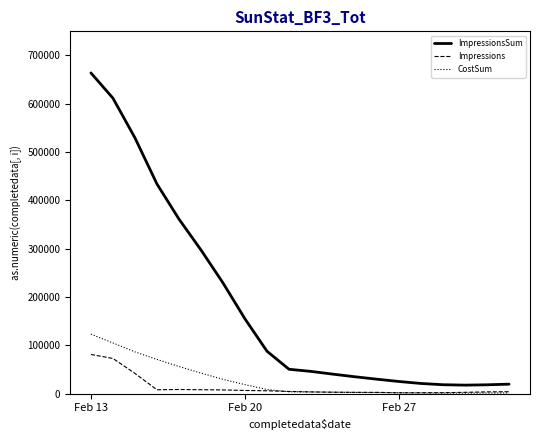

Which series has the largest total across all categories?

ImpressionsSum